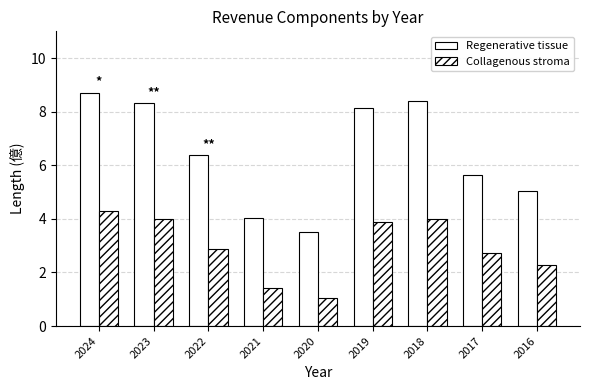

How many data points does each series have?

9